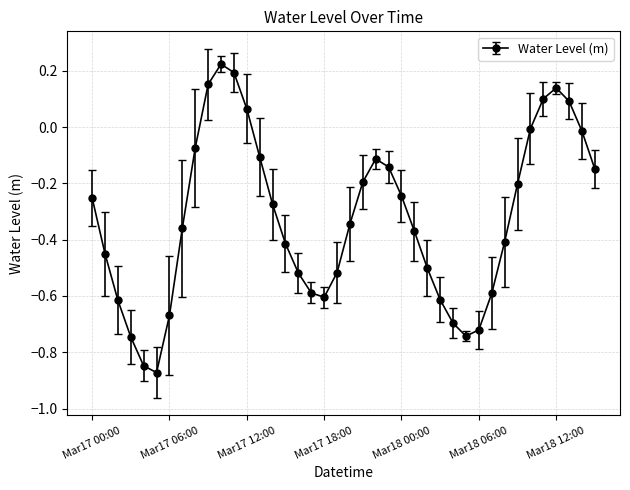

What is the difference between the maximum and second lowest values?

1.1